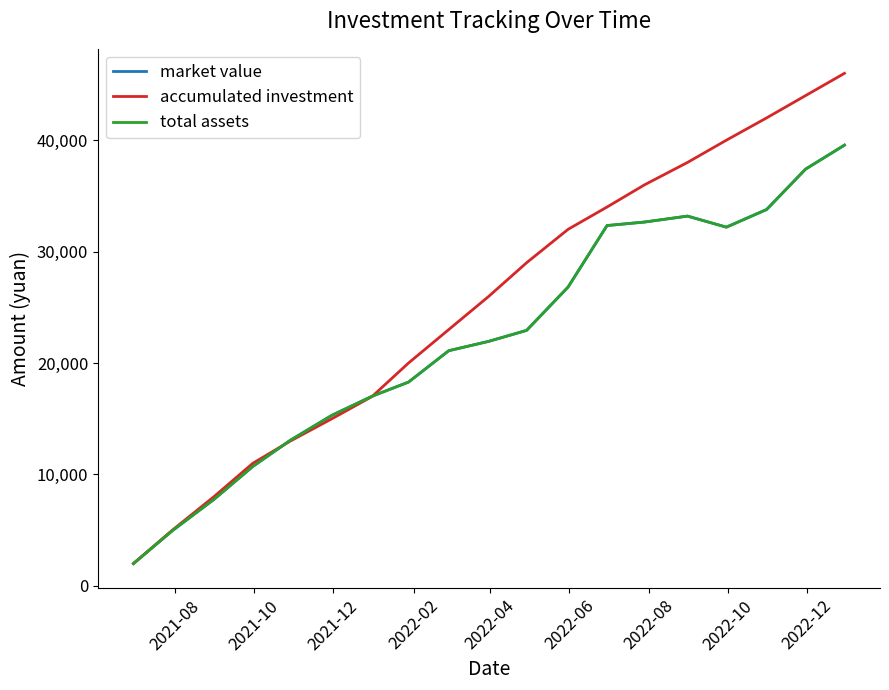

Does the chart have visible grid lines?

No